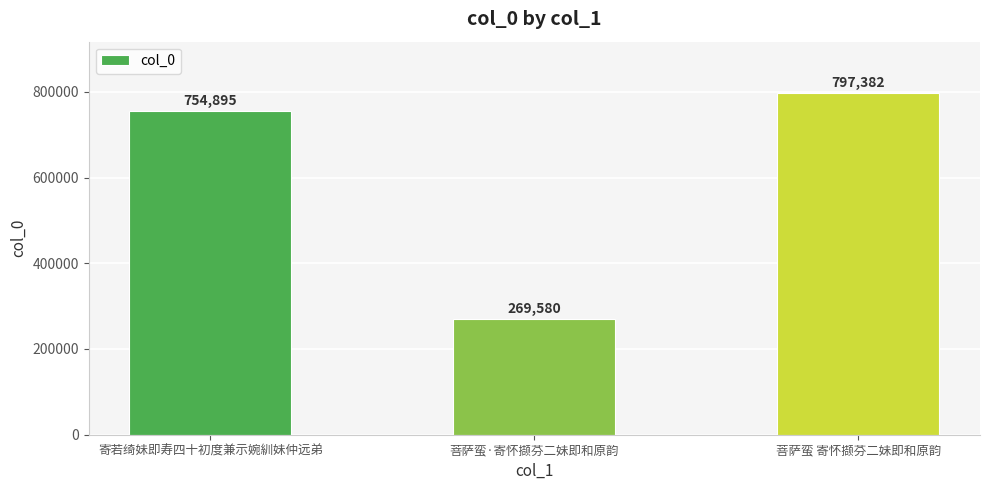

Where is the data nearest to the value 533481?

寄若绮妹即寿四十初度兼示婉紃妹仲远弟